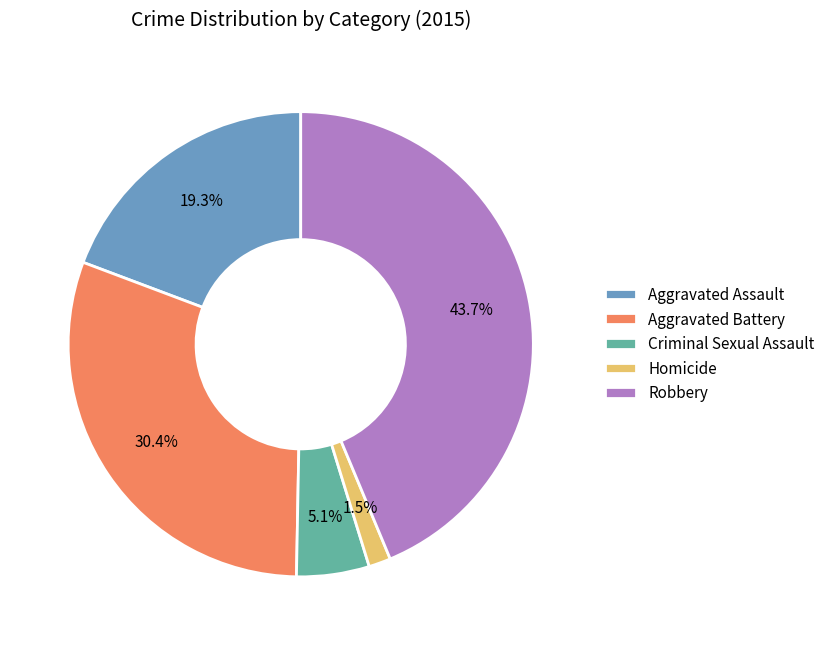

To the nearest percent, what portion does Aggravated Battery represent?

30%